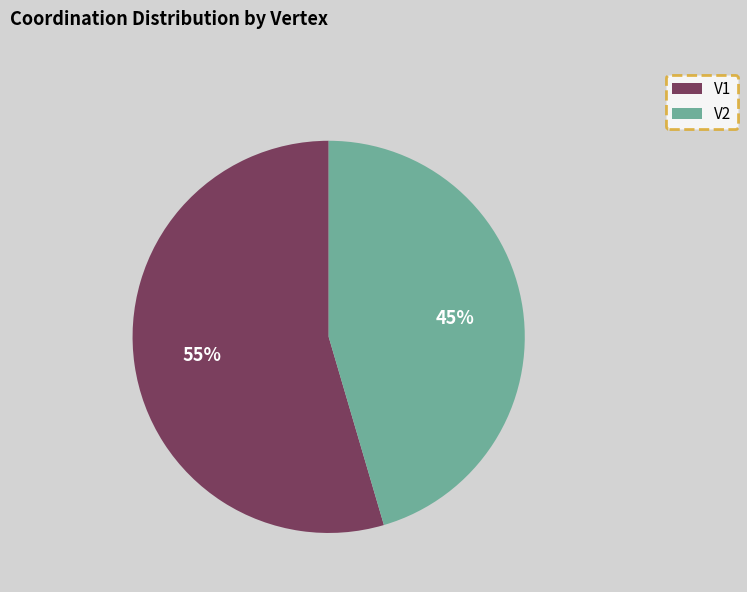

Is it true that V2 is 45% of the pie?

True